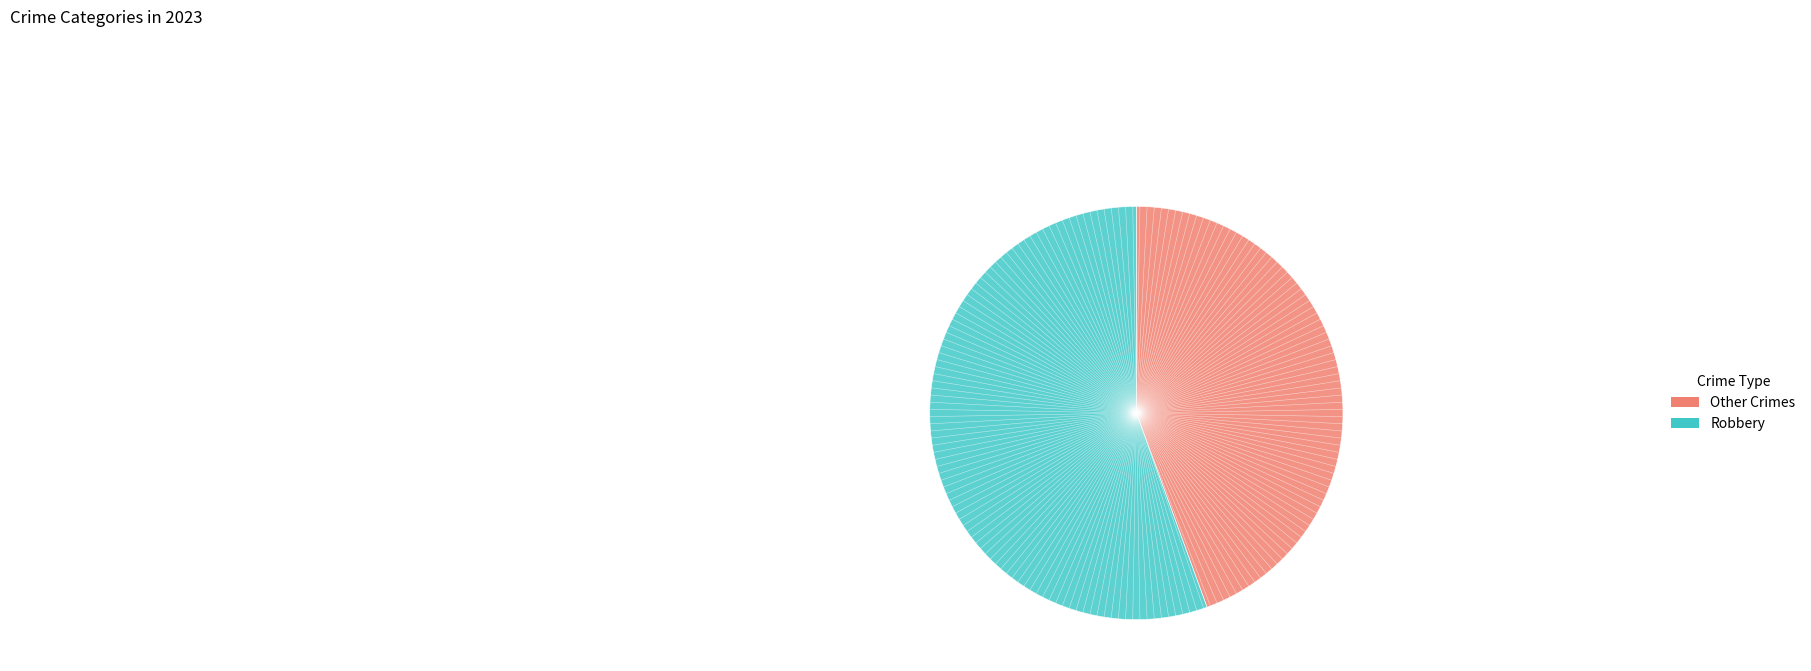

How many segments does this pie chart have?

2